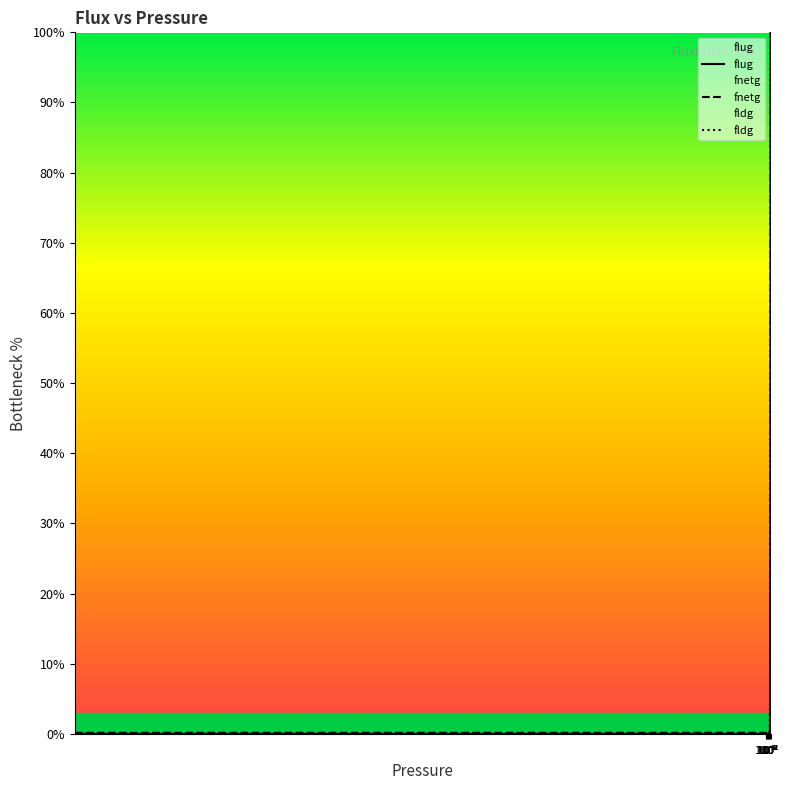

True or false: flug has a value of 0.0 at $\mathdefault{10^{2}}$.

False